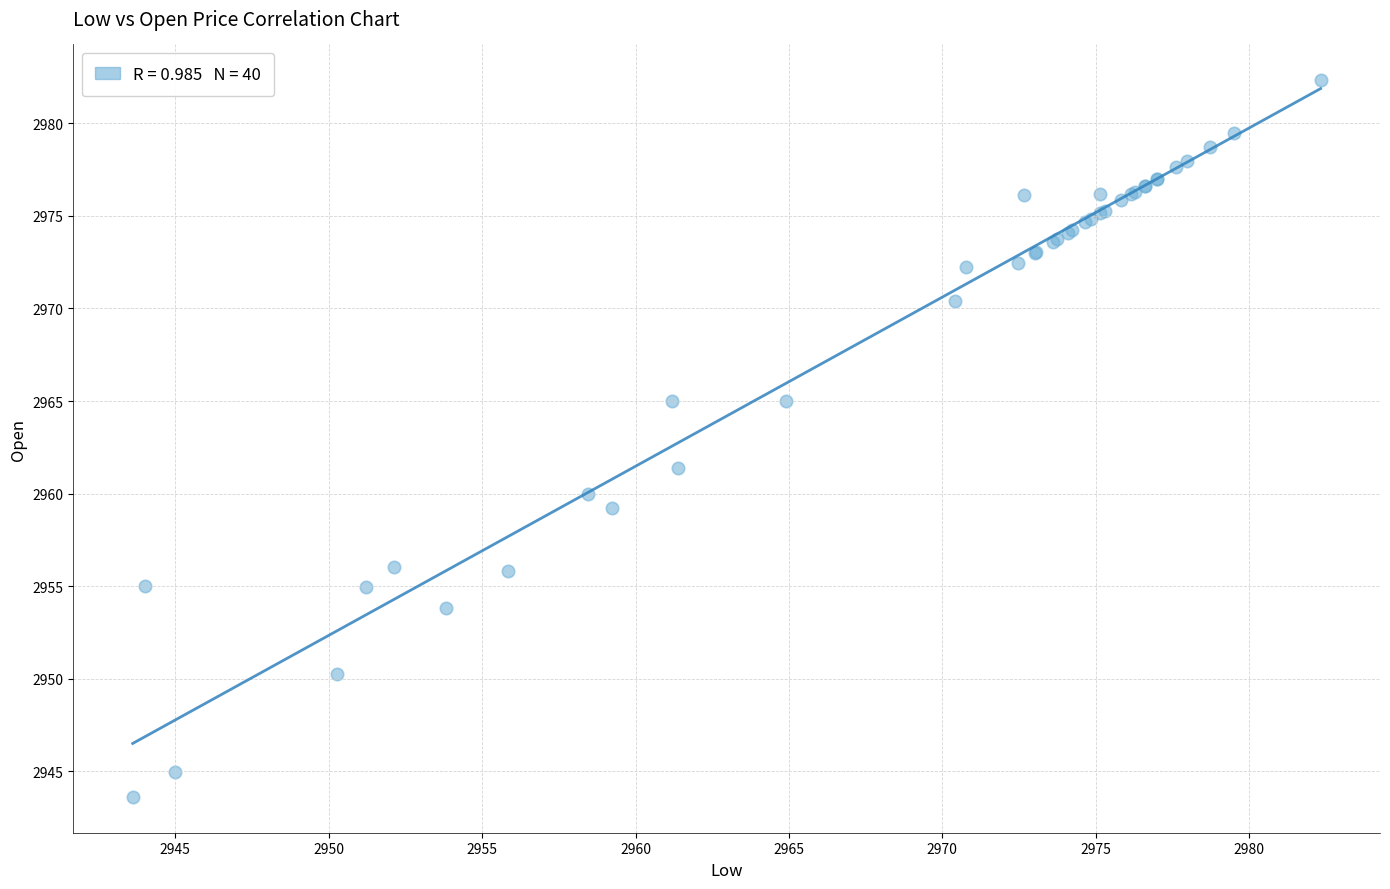

What Y value in the scatter plot is closest to 2962?

2961.4